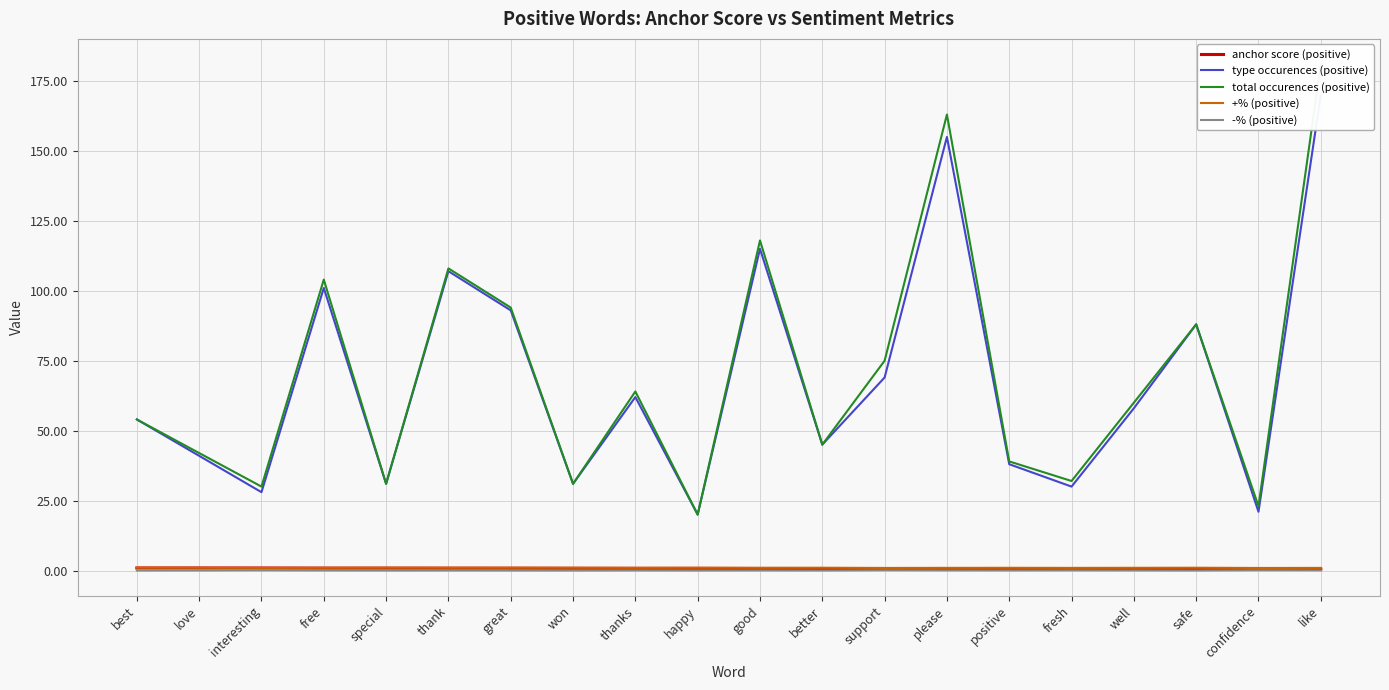

What is the label of the 7th point from the left?

great